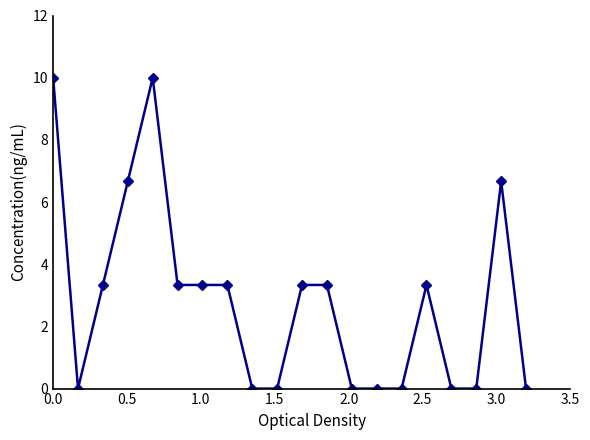

Reading left to right, extract all data points from this chart.

10.0	0.0	3.3	6.7	10.0	3.3	3.3	3.3	0.0	0.0	3.3	3.3	0.0	0.0	0.0	3.3	0.0	0.0	6.7	0.0